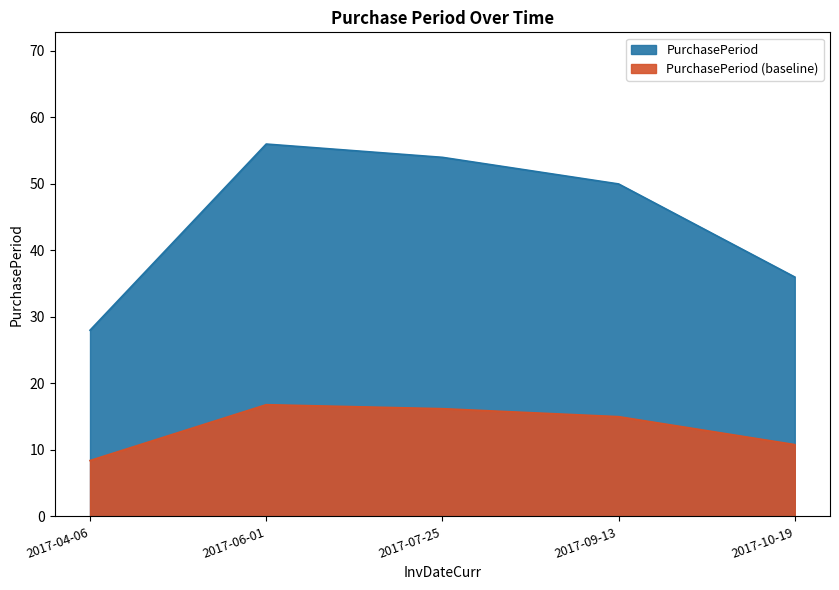

Which category has the lowest value across all series?

2017-04-06